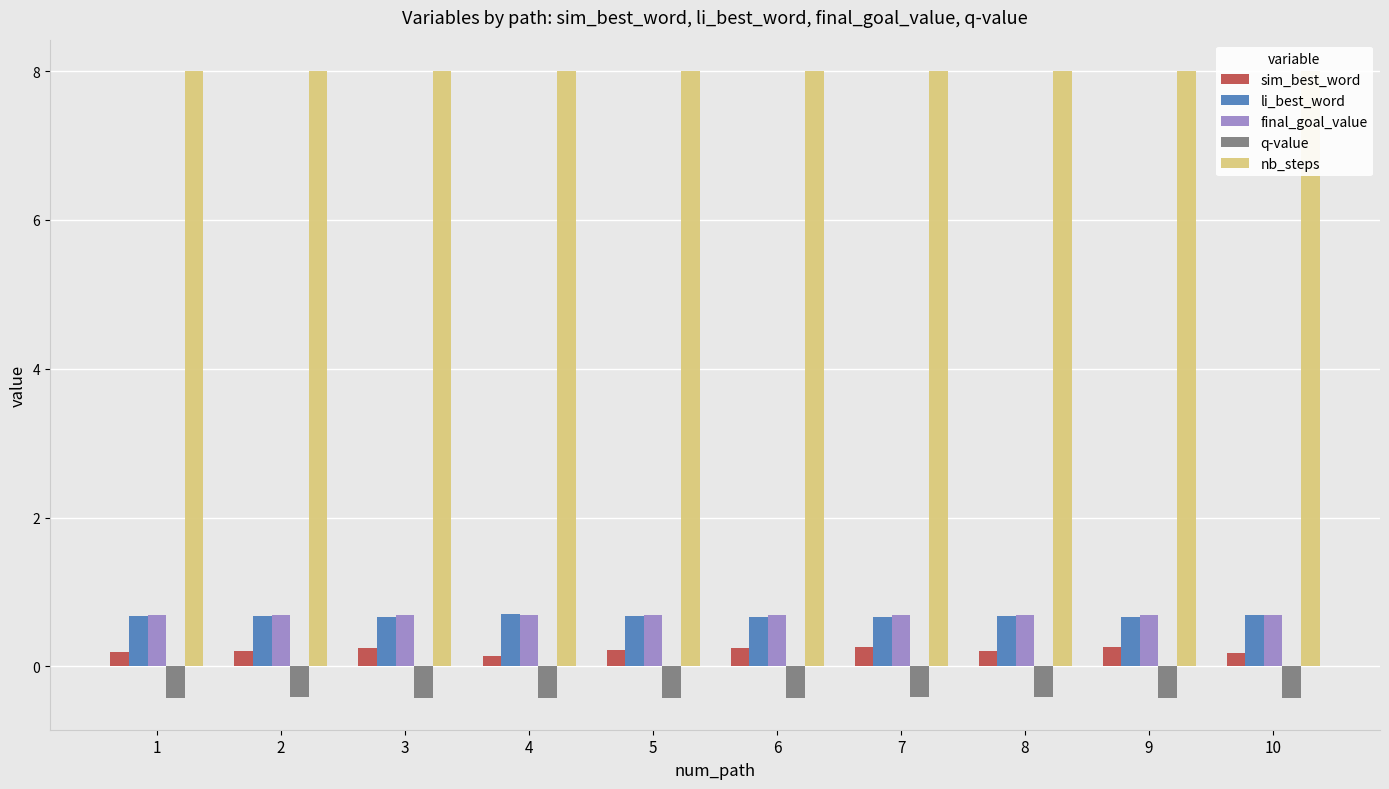

At how many categories does at least one series exceed 4?

10